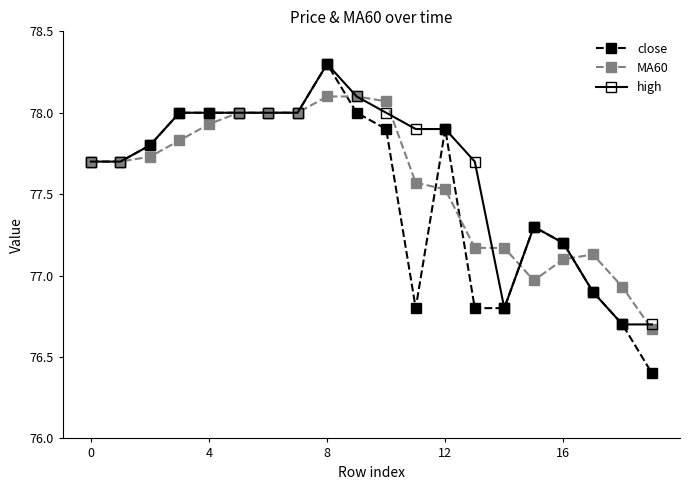

What is the value of the MA60 point at the 6th from the left?

78.0